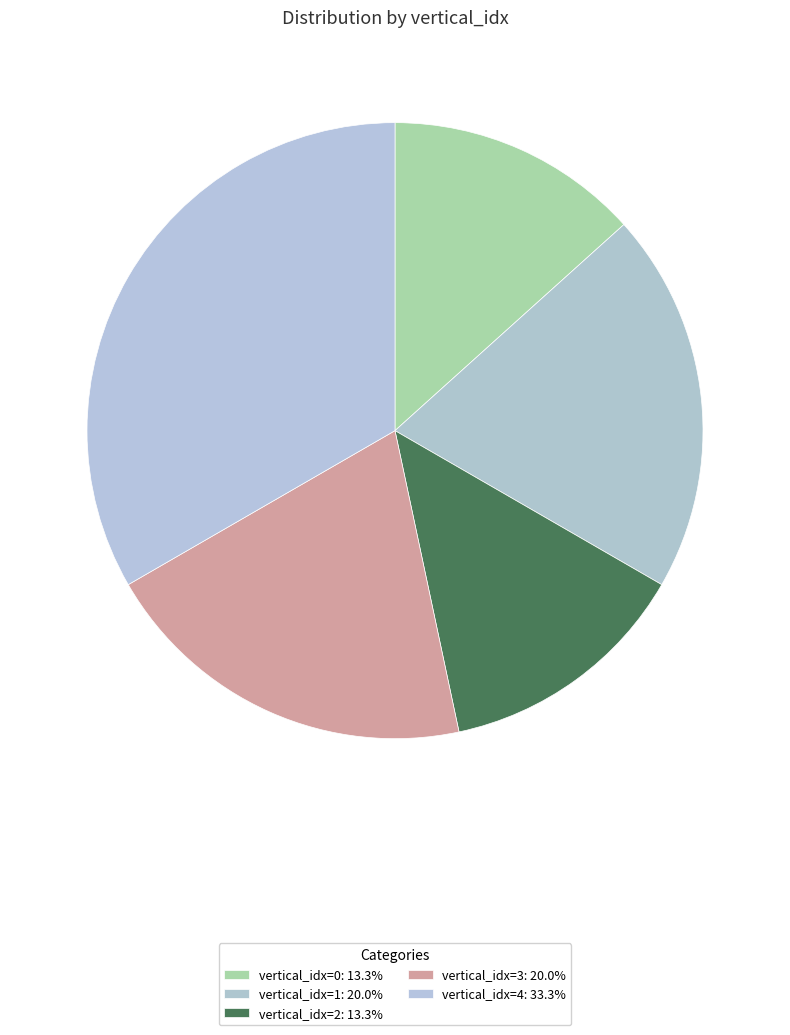

How many segments does this pie chart have?

5